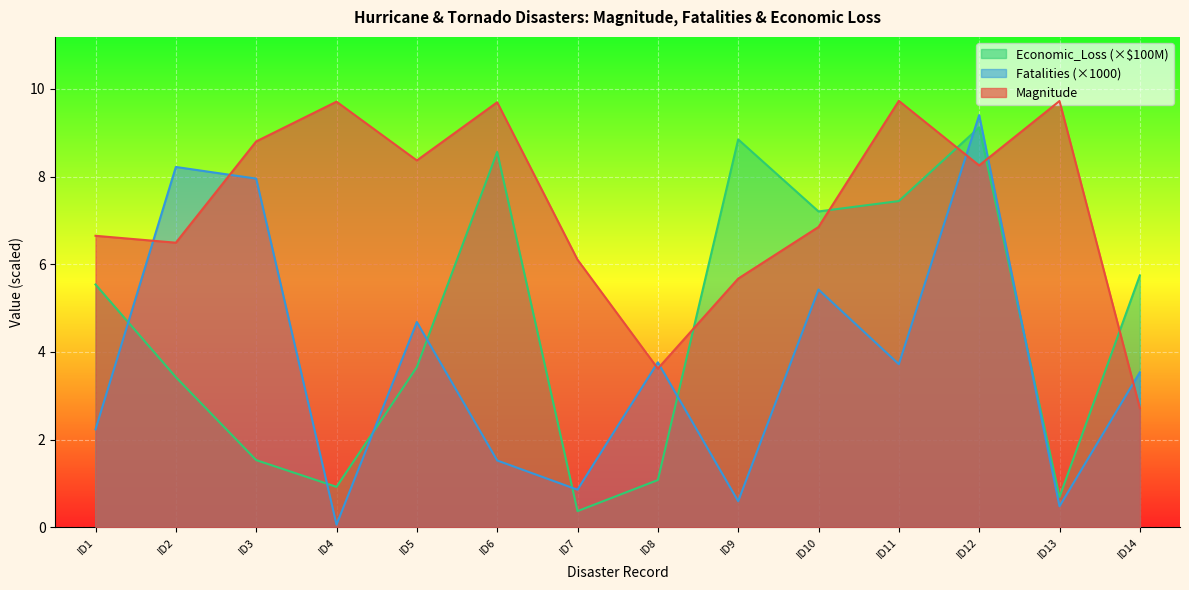

The value of Magnitude at ID14 is 4.6. True or false?

False